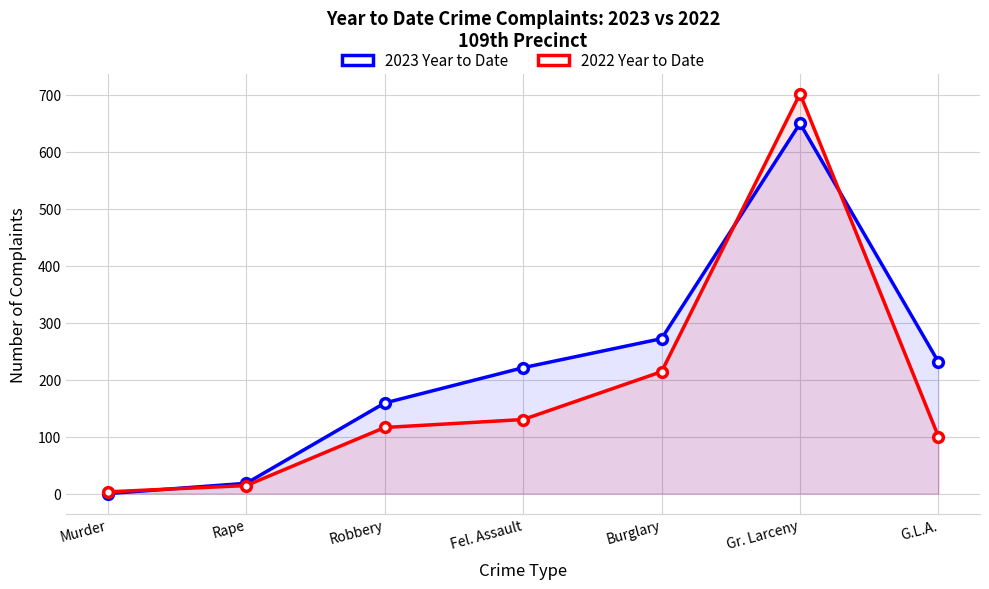

What is the label of the 4th point from the left?

Fel. Assault